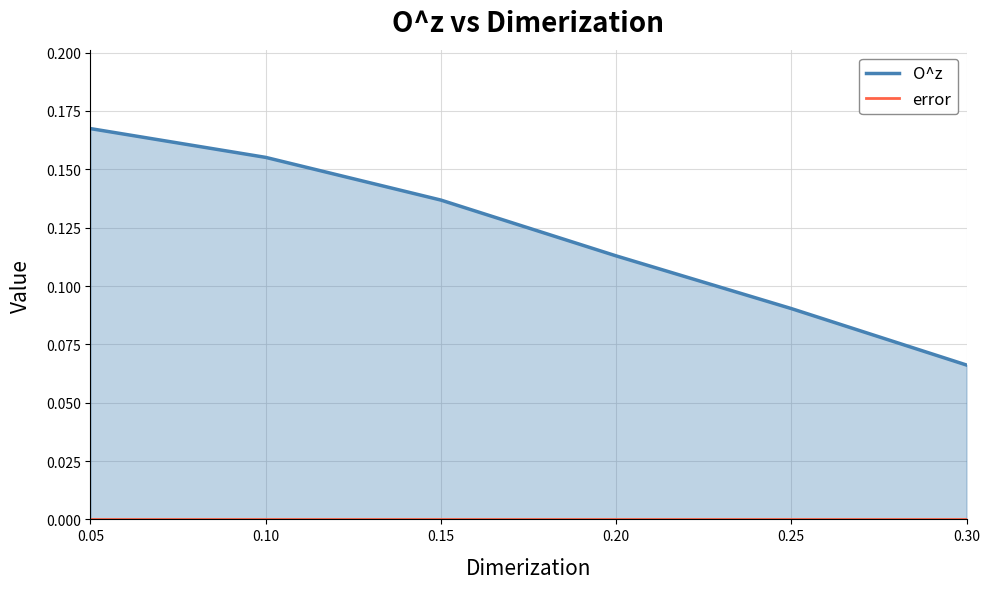

What are all the series names shown in the legend?

O^z, error